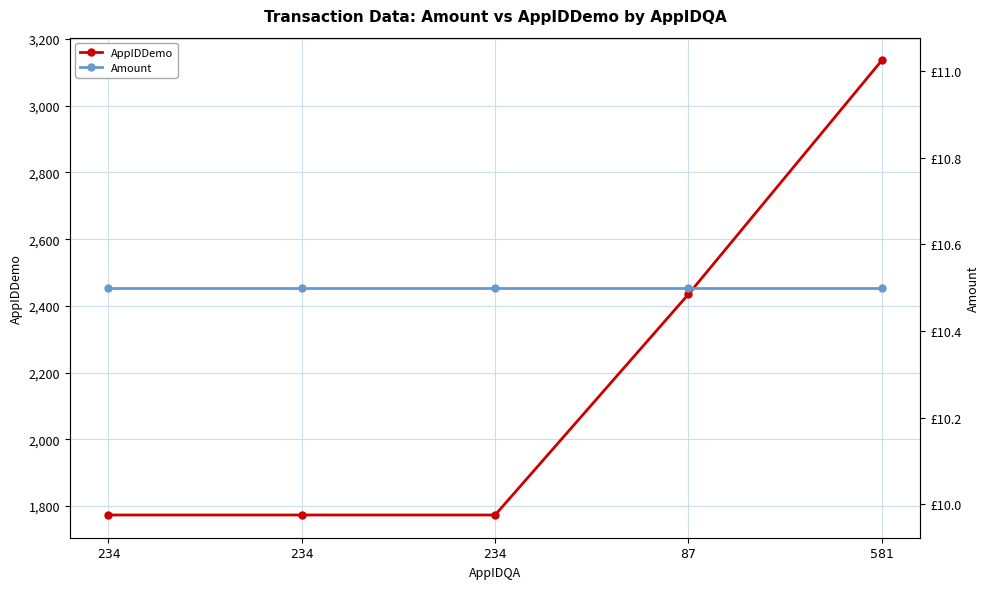

What value does the AppIDDemo series have at 87?

2435